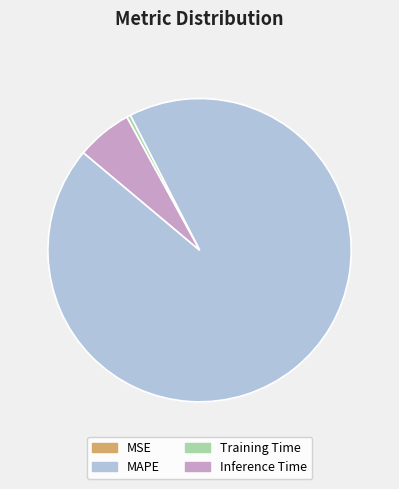

Which has a higher value, Inference Time or MAPE?

MAPE